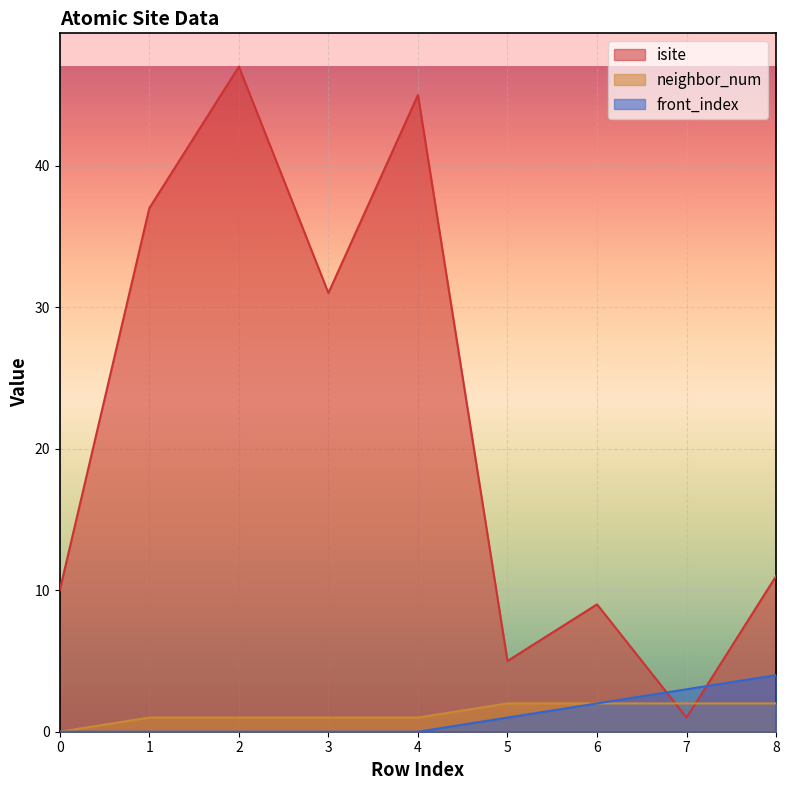

What are all the series names shown in the legend?

isite, neighbor_num, front_index